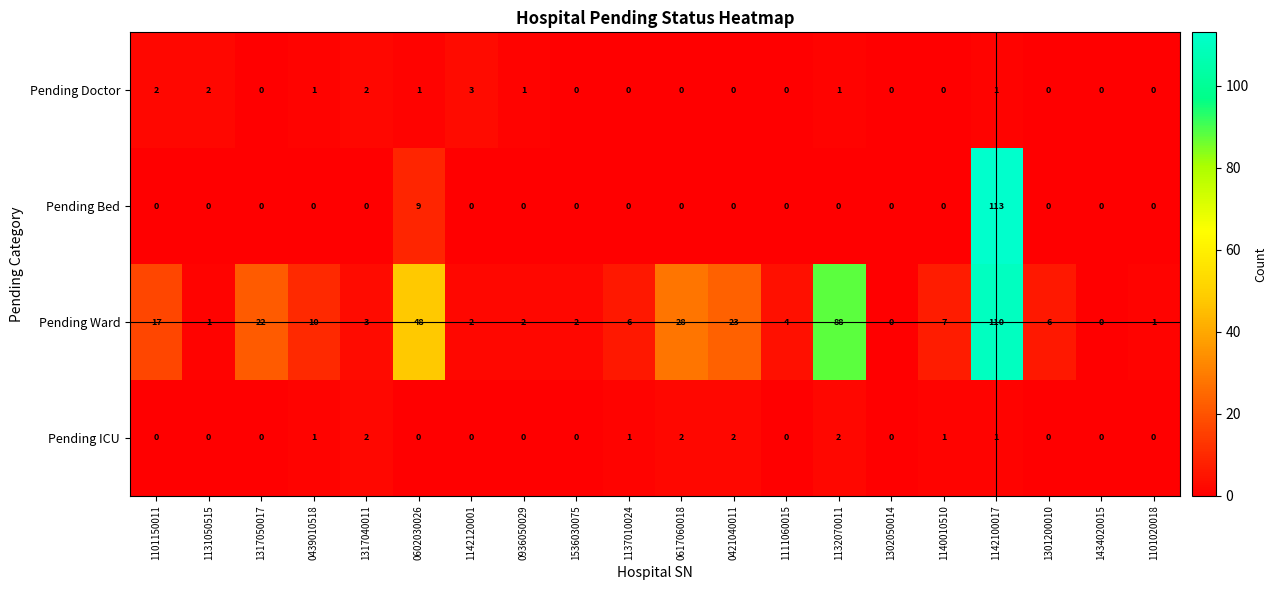

Which series has the widest spread of values?

Pending Bed